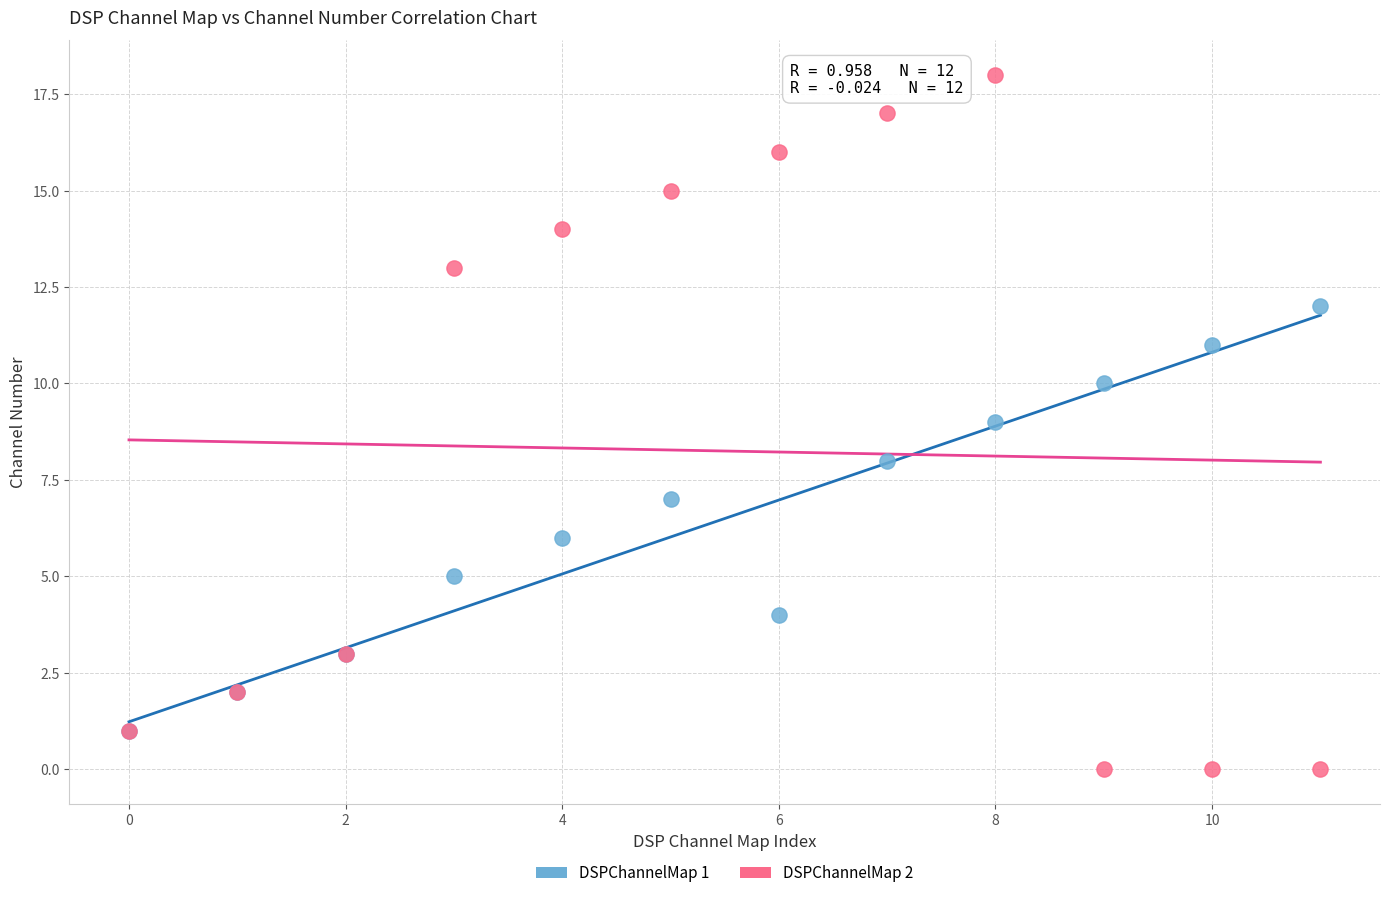

What are all the series names shown in the legend?

DSPChannelMap 1, DSPChannelMap 2